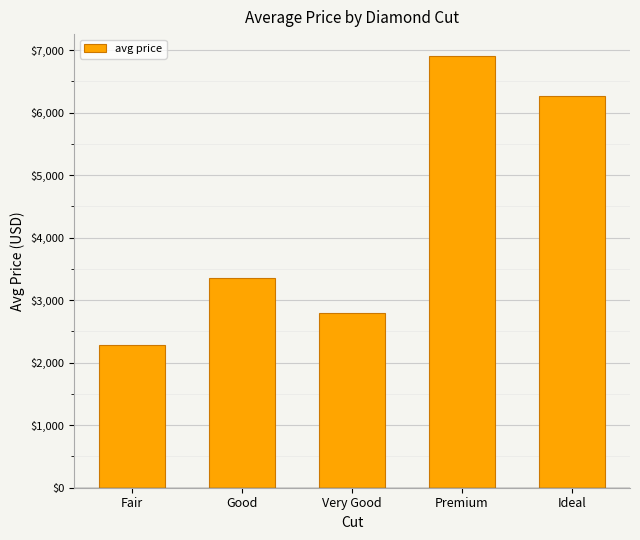

List the labels in order of value, smallest first.

Fair, Very Good, Good, Ideal, Premium